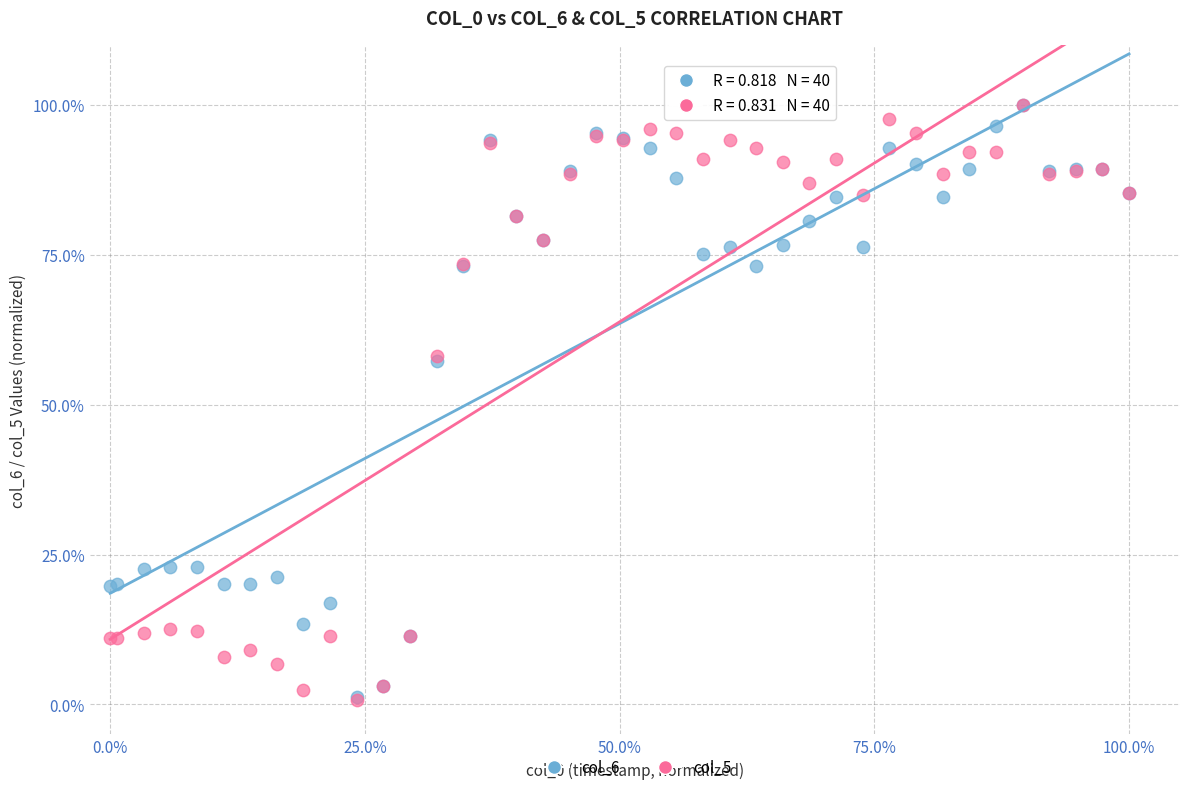

What are all the series names shown in the legend?

col_6, col_5